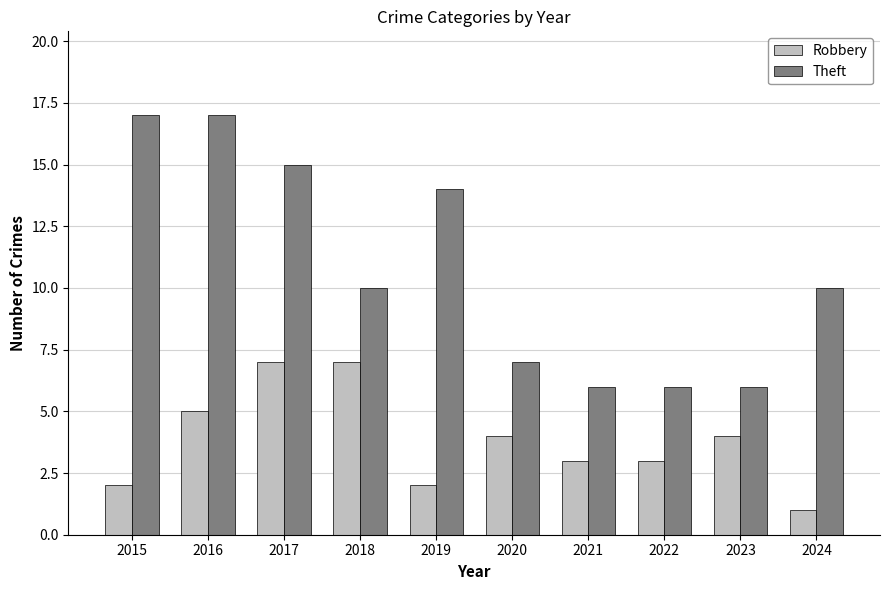

How many data points does each series have?

10